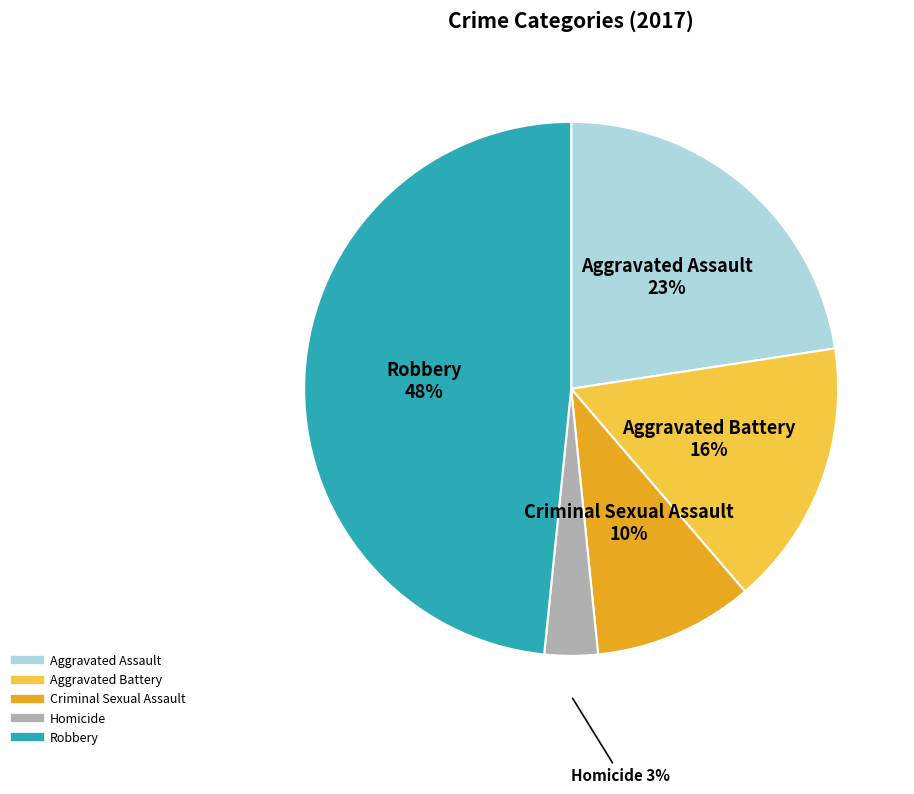

Rank the categories by value from highest to lowest.

Robbery, Aggravated Assault, Aggravated Battery, Criminal Sexual Assault, Homicide